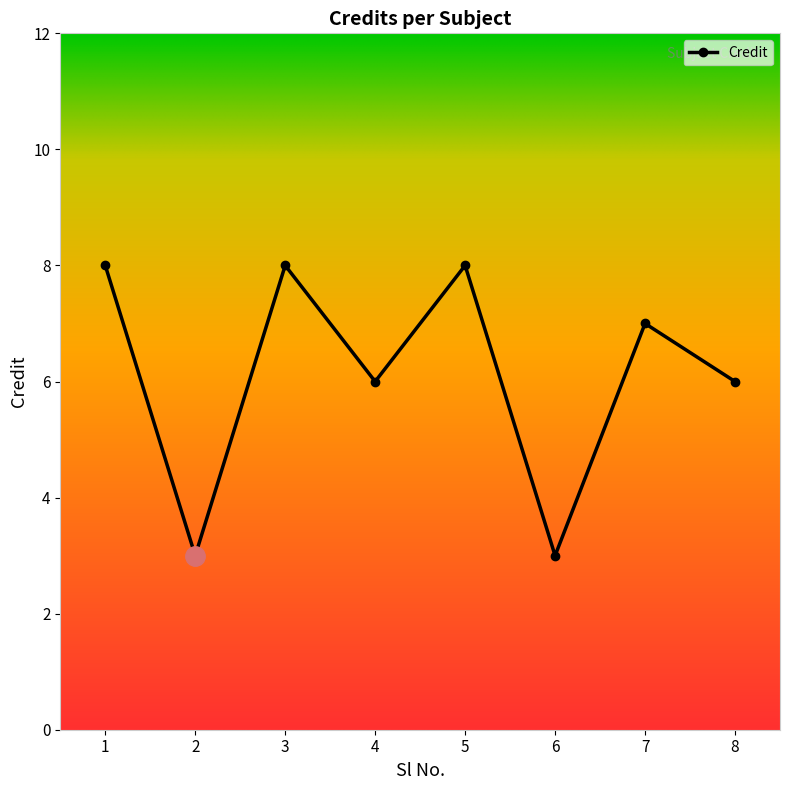

What is the sum of all values?

49